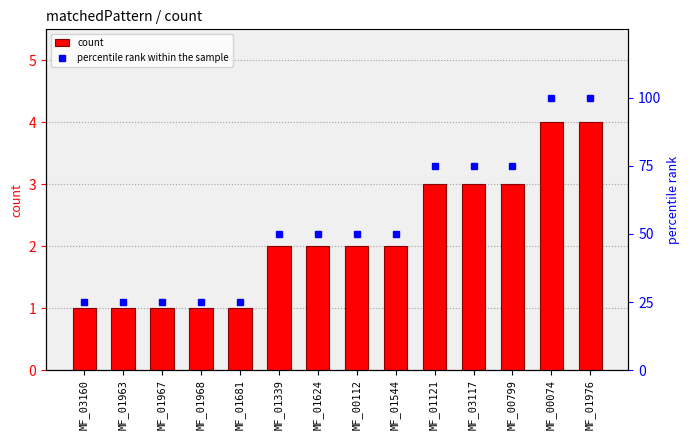

Which category has the lowest value across all series?

MF_03160